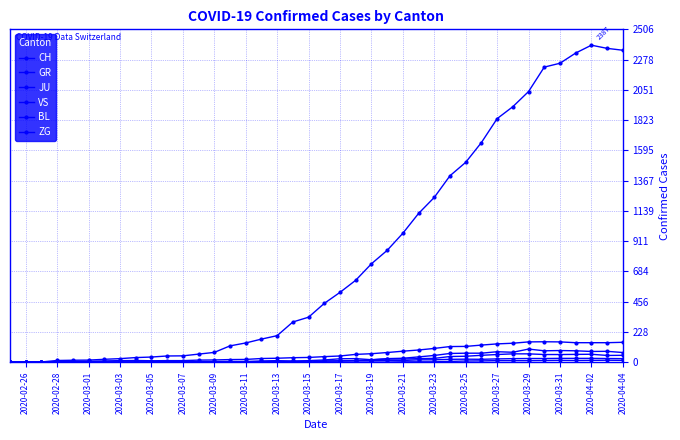

True or false: GR and VS cross at least once.

False